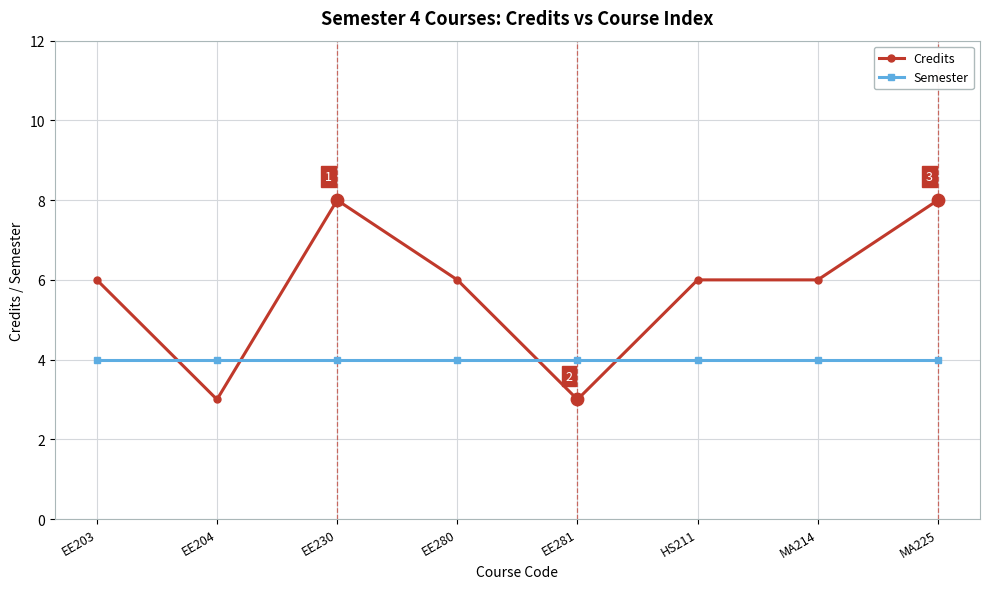

Which series has the widest spread of values?

Credits